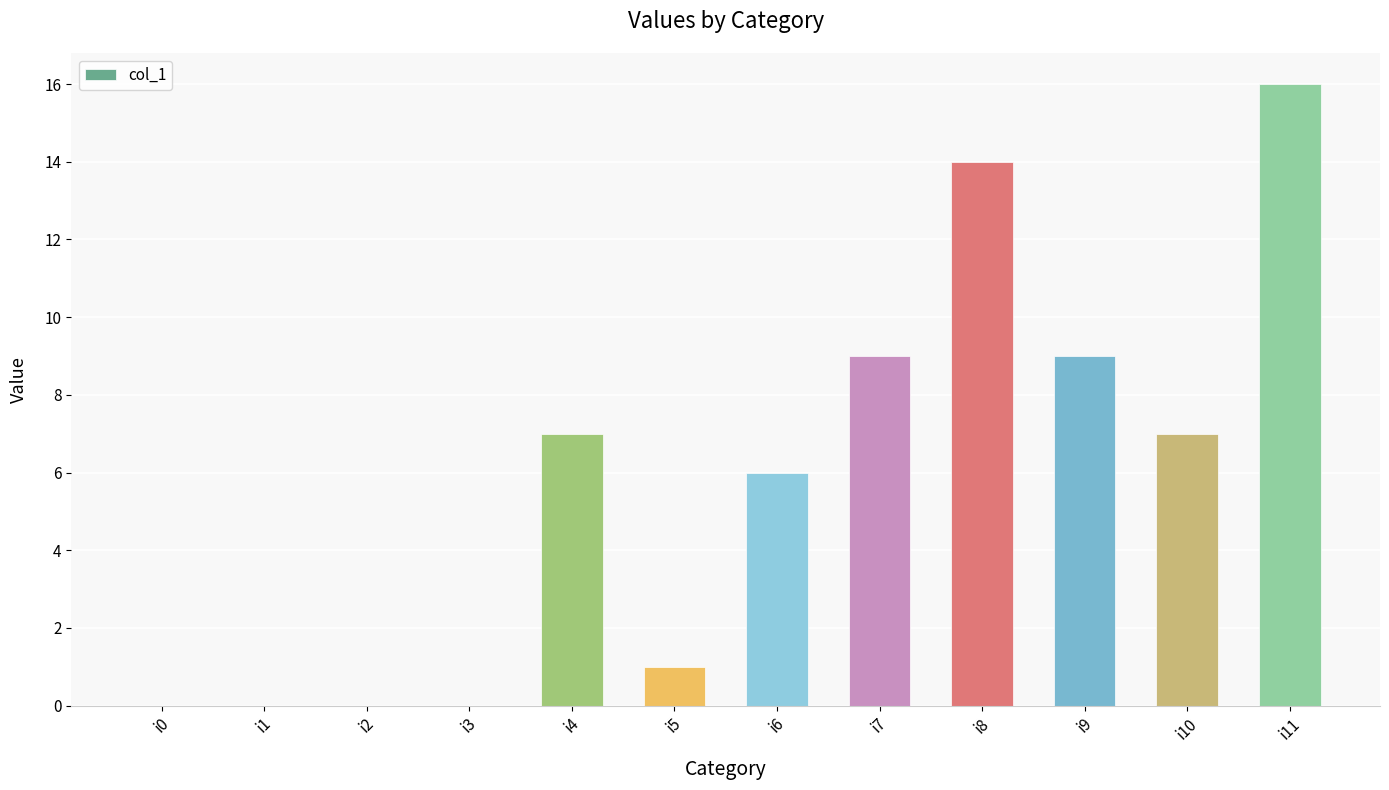

What is the sum of all values?

69